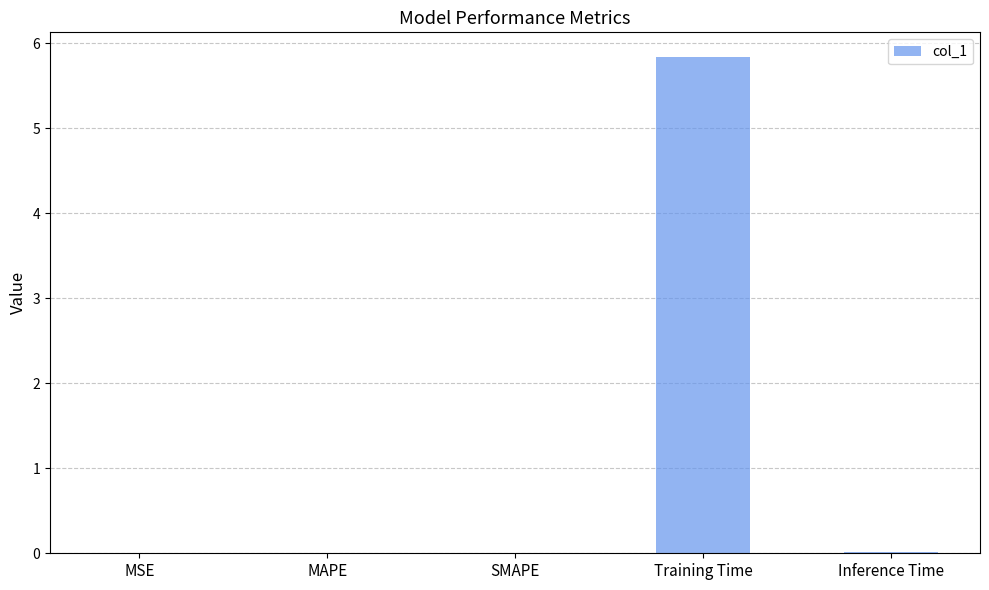

What is the maximum value shown in the chart?

5.8